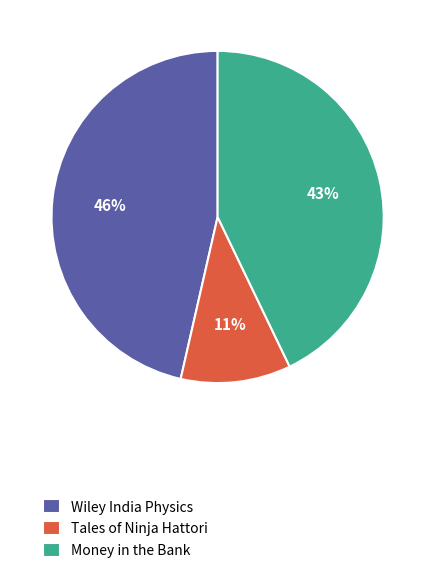

True or false: Tales of Ninja Hattori accounts for 3% of the total.

False